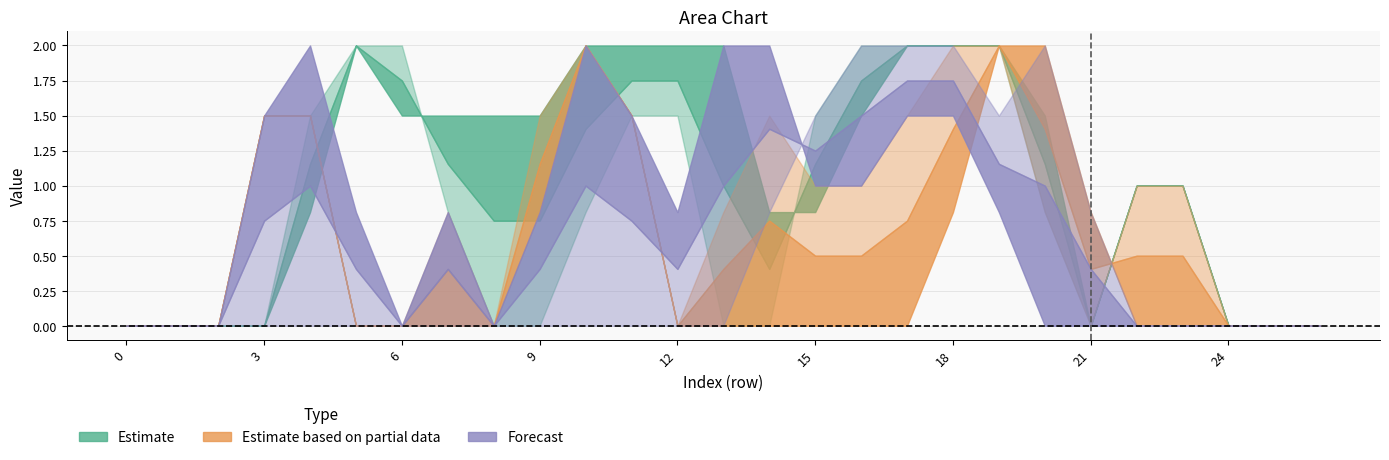

Which has a higher value, 10 or 20?

10